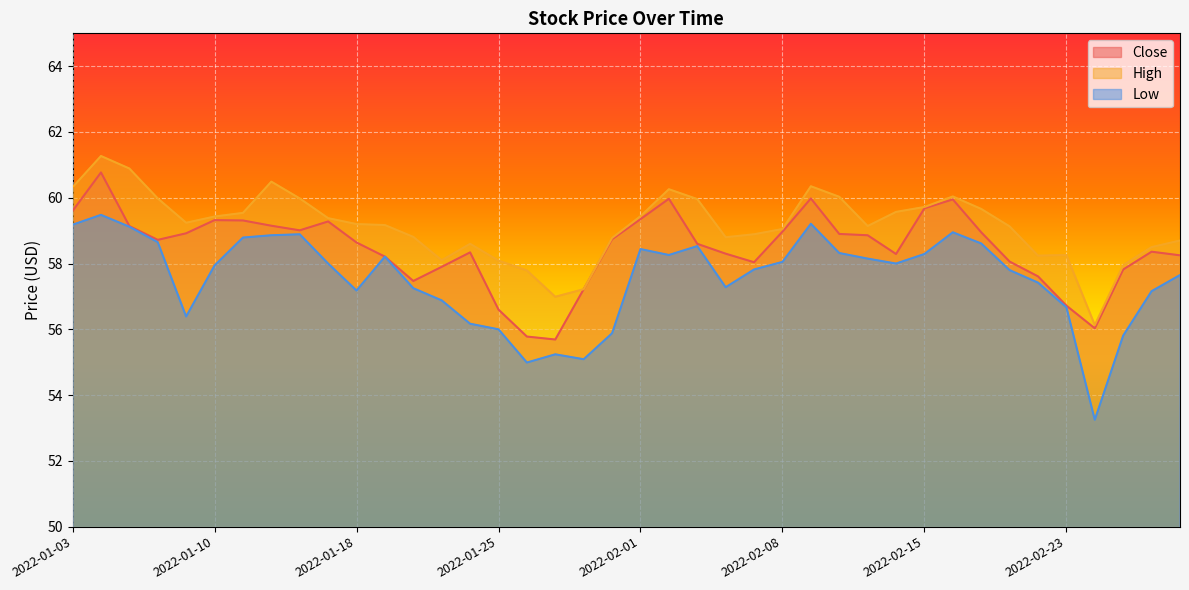

List the series in order of their peak value, lowest first.

Low, Close, High